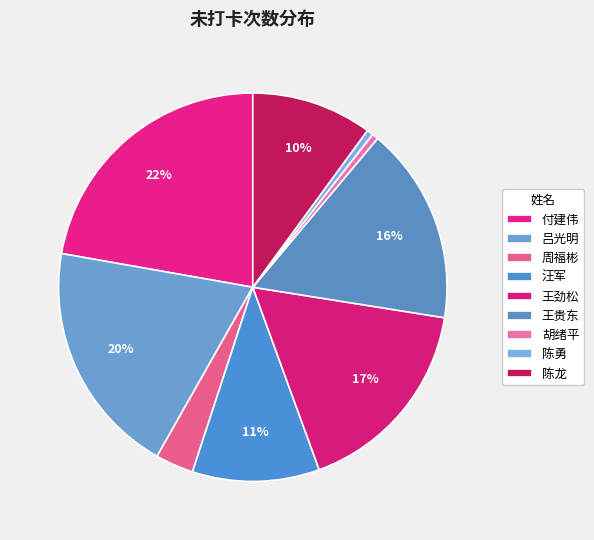

How many segments does this pie chart have?

9